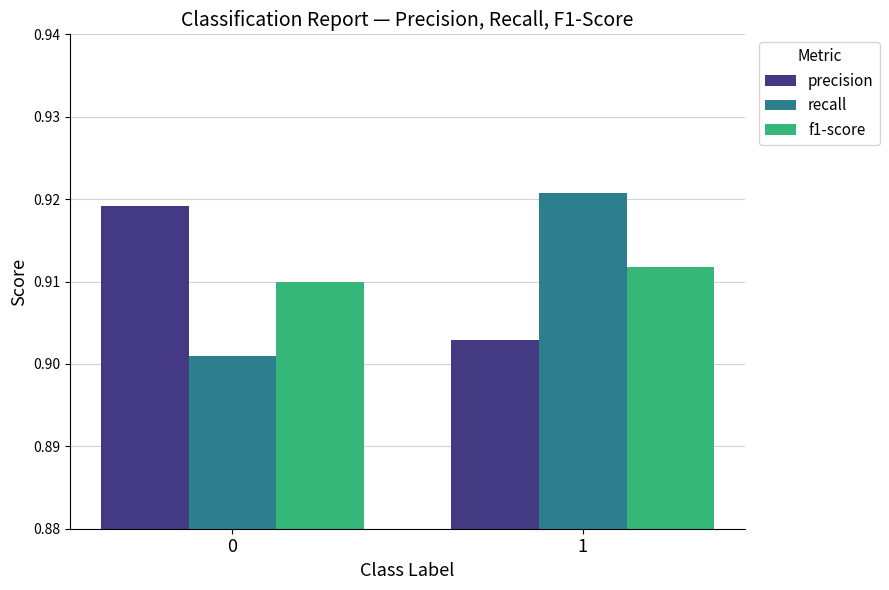

Rank the series at 0 from lowest to highest value.

recall, f1-score, precision